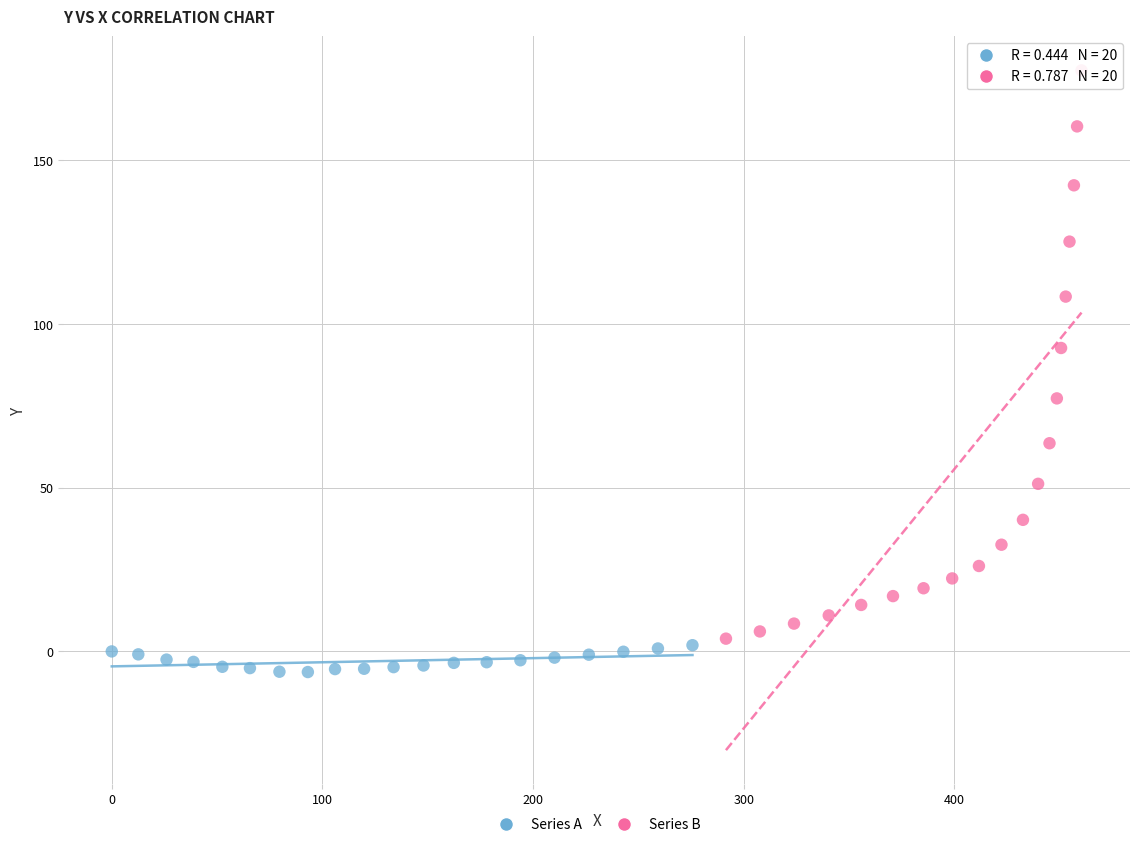

Which series contains the lowest Y value?

Series A